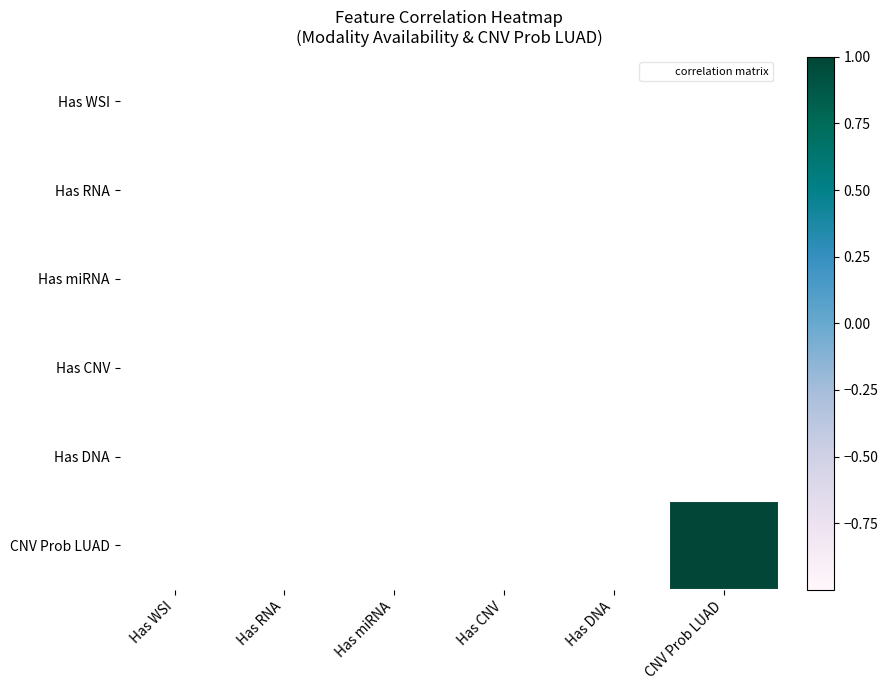

How many data points does each series have?

6